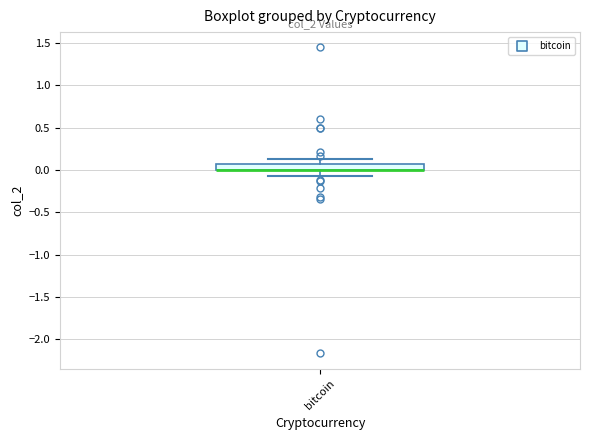

Where does the lower whisker of the box for bitcoin end on the y-axis? The values are not printed on the chart, so give them approximately, as read against the axis.

-0.05